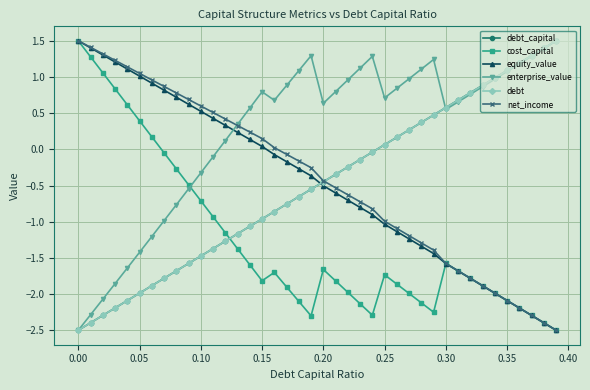

Does the chart have visible grid lines?

Yes